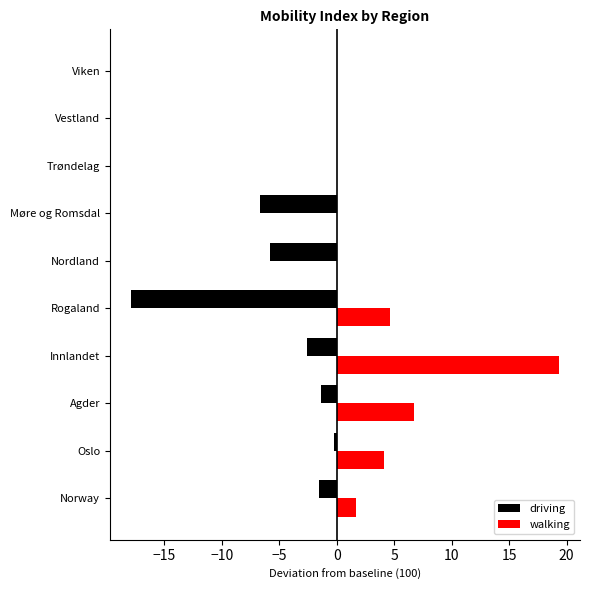

What is the maximum value shown in the chart?

19.3